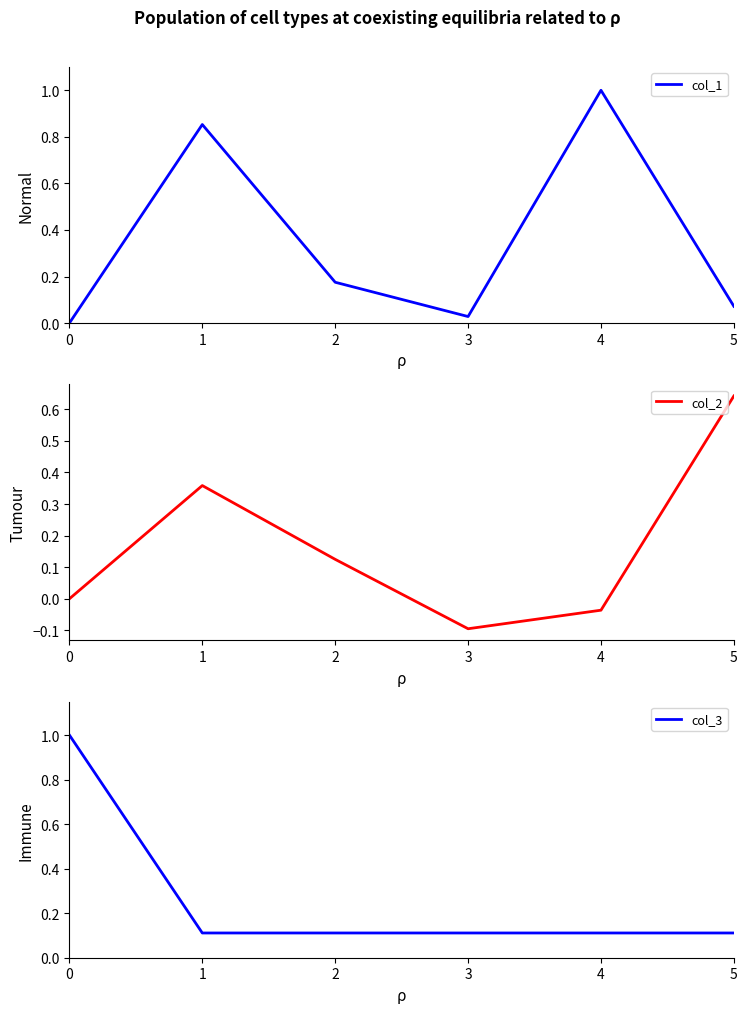

What are all the series names shown in the legend?

col_1, col_2, col_3